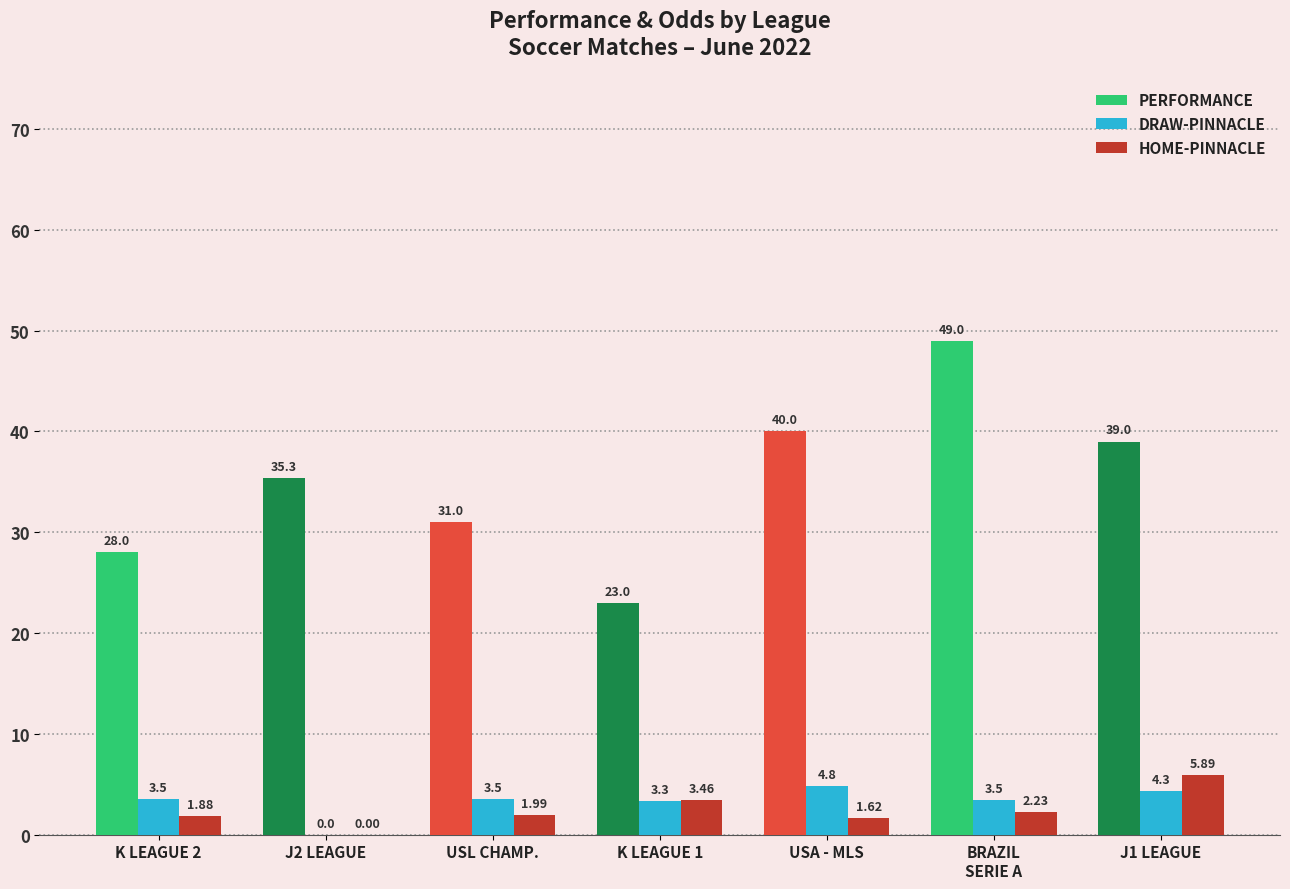

True or false: PERFORMANCE has a value of 49.0 at BRAZIL
SERIE A.

True